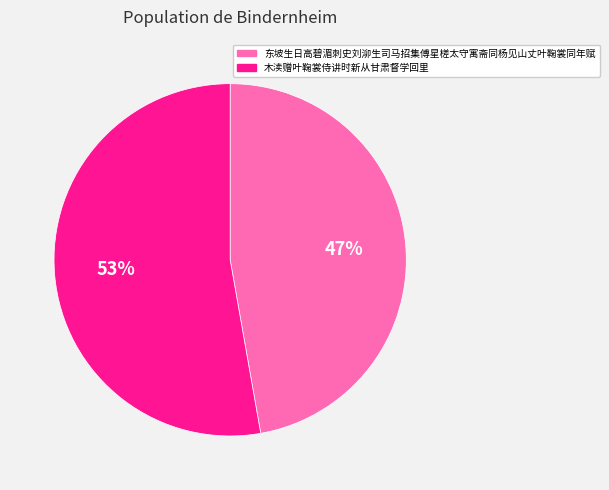

What percentage is the 东坡生日高碧湄刺史刘泖生司马招集傅星槎太守寓斋同杨见山丈叶鞠裳同年赋 slice, to the nearest percent?

47%